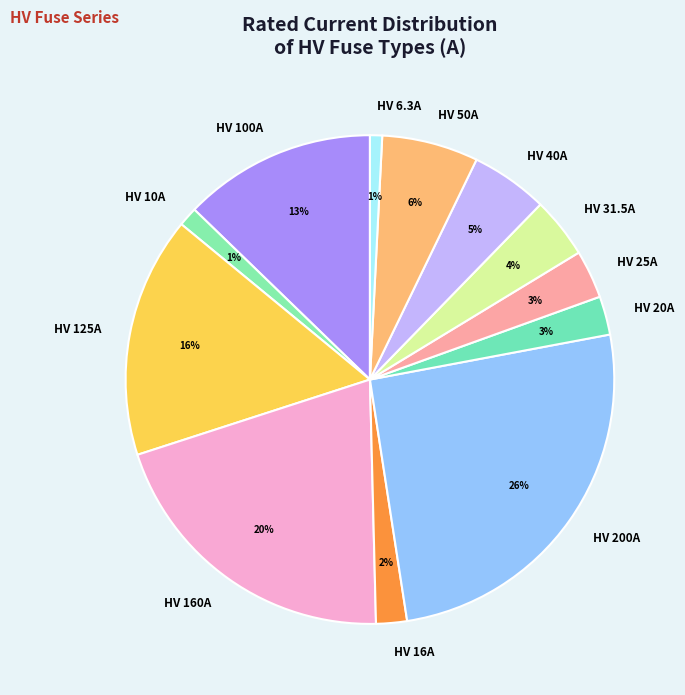

Which slice is the largest?

HV 200A